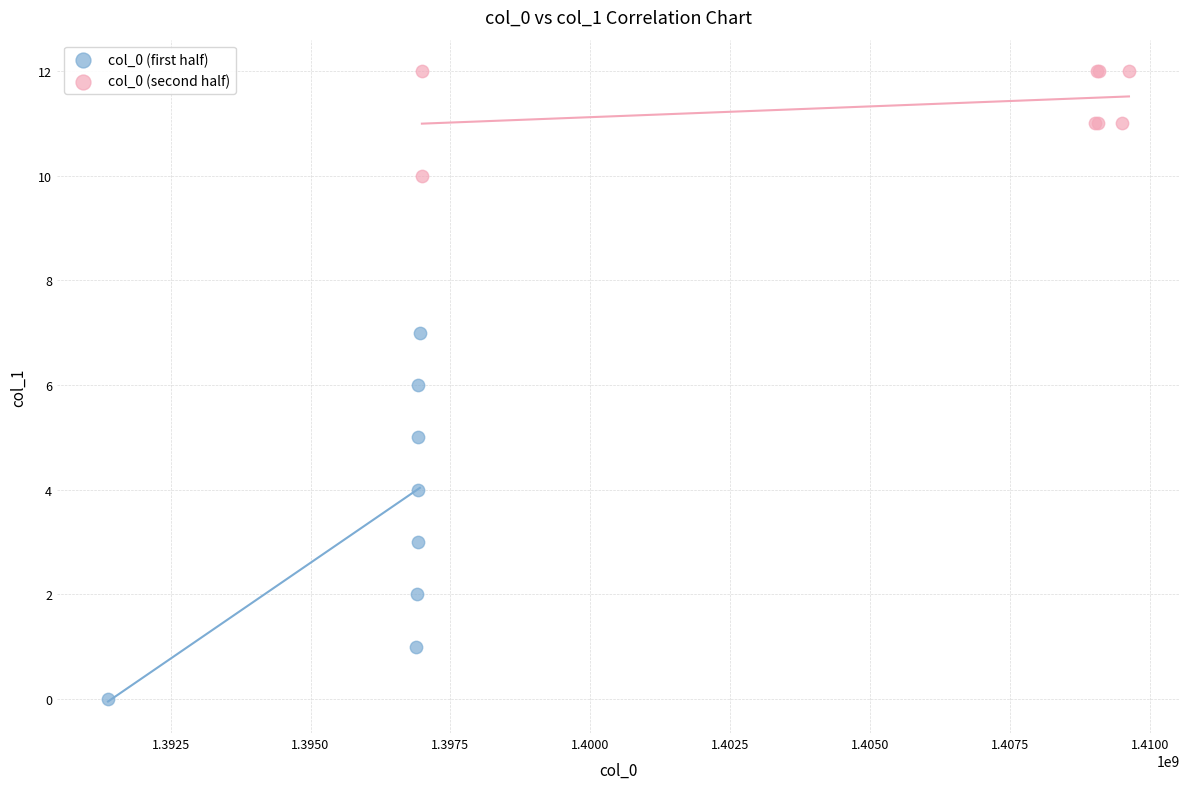

Which series reaches the minimum Y coordinate?

col_0 (first half)